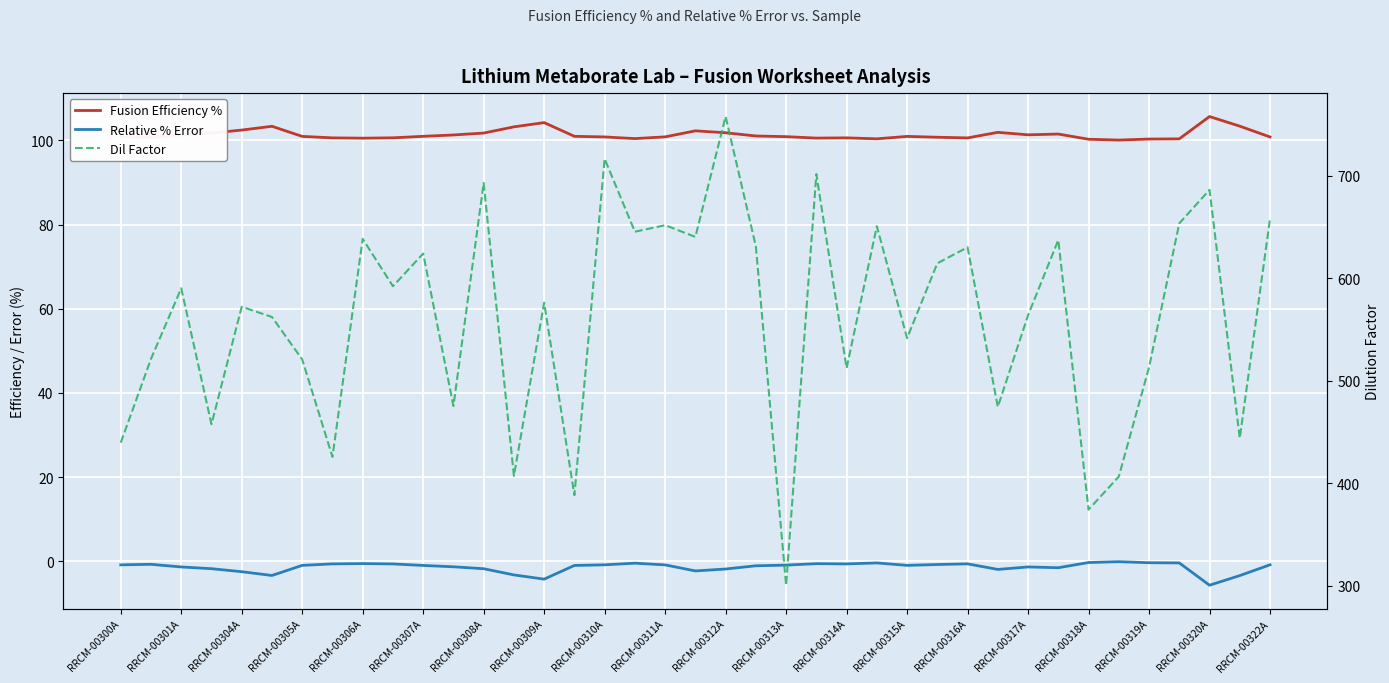

What is the average value of the Dil Factor series?

561.2